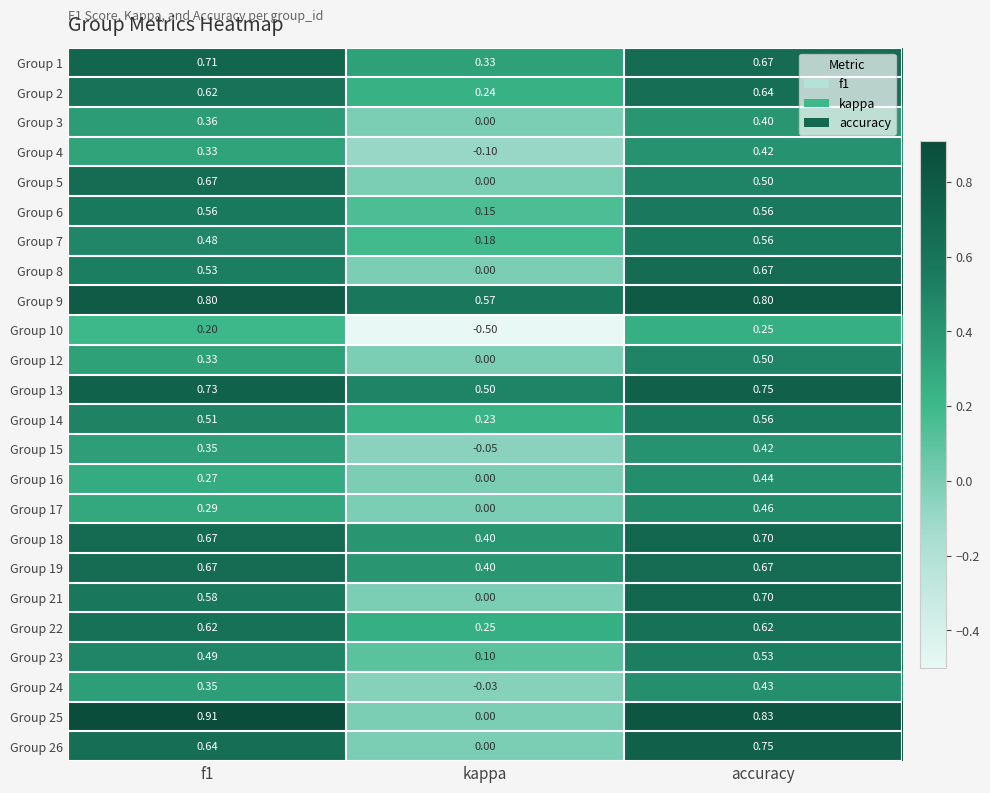

What is the smallest value displayed?

-0.5